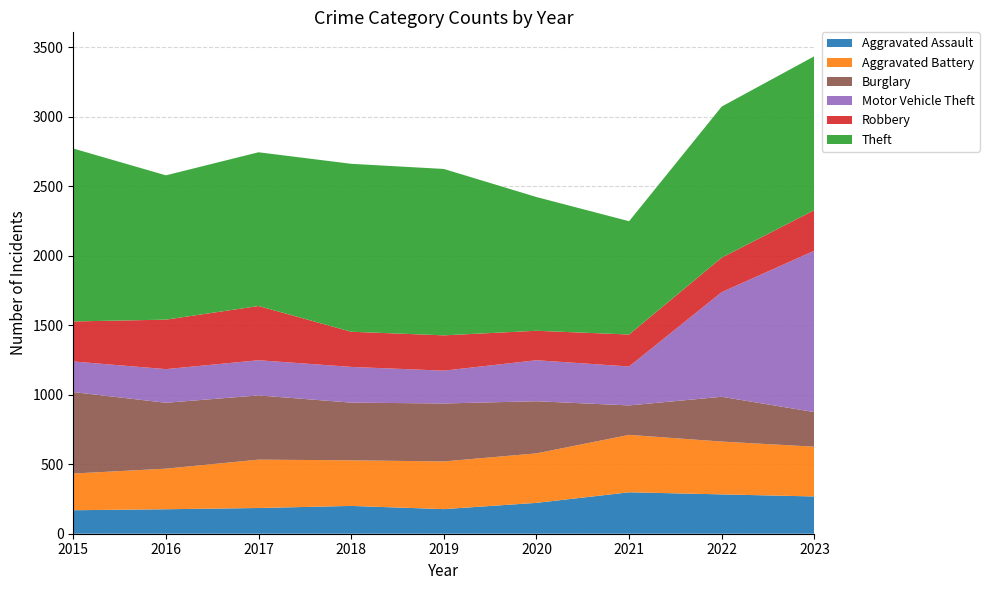

Reading right to left, what are all the values shown in this chart?

Aggravated Assault: 2023=268	2022=283	2021=298	2020=222	2019=177	2018=200	2017=185	2016=176	2015=169
Aggravated Battery: 2023=358	2022=380	2021=413	2020=356	2019=343	2018=328	2017=348	2016=292	2015=264
Burglary: 2023=249	2022=322	2021=212	2020=375	2019=417	2018=415	2017=462	2016=474	2015=586
Motor Vehicle Theft: 2023=1161	2022=753	2021=280	2020=295	2019=236	2018=257	2017=253	2016=242	2015=220
Robbery: 2023=292	2022=248	2021=230	2020=212	2019=254	2018=253	2017=390	2016=356	2015=288
Theft: 2023=1107	2022=1087	2021=815	2020=962	2019=1197	2018=1208	2017=1106	2016=1038	2015=1244